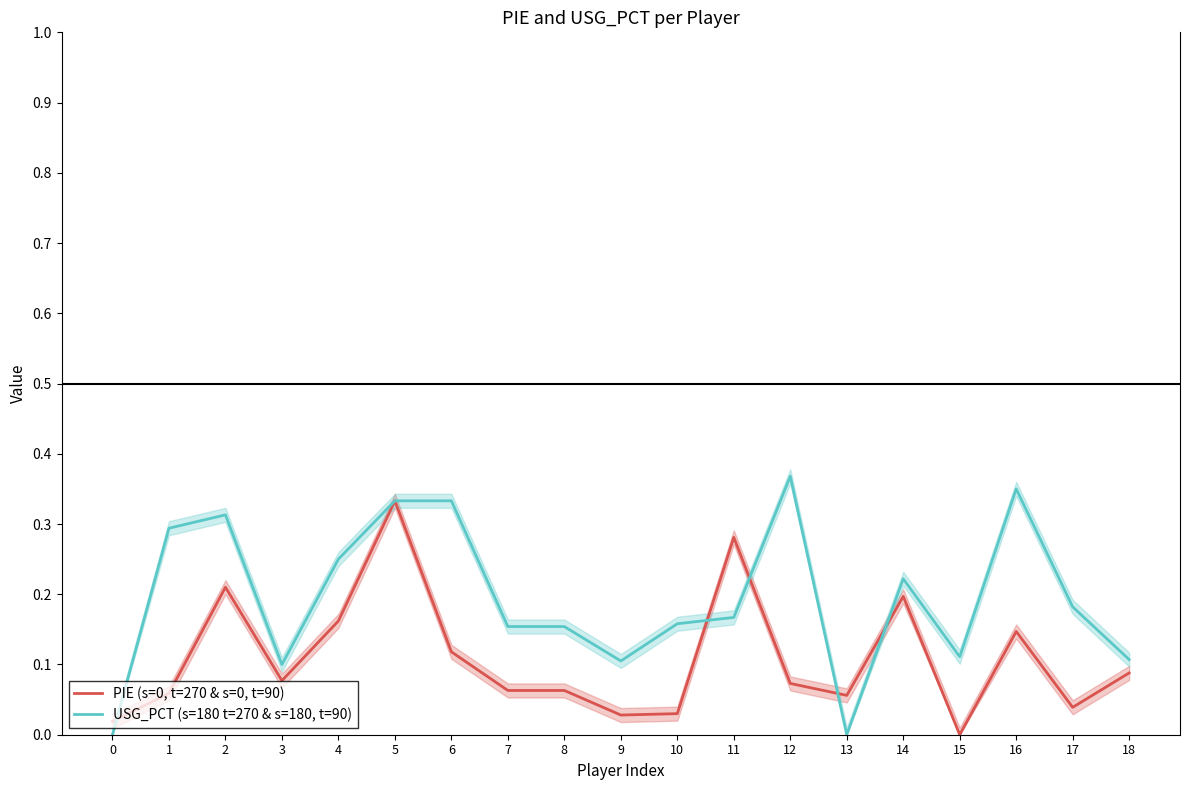

At 5, list the series in order from largest to smallest.

PIE (s=0, t=270 & s=0, t=90), USG_PCT (s=180 t=270 & s=180, t=90)